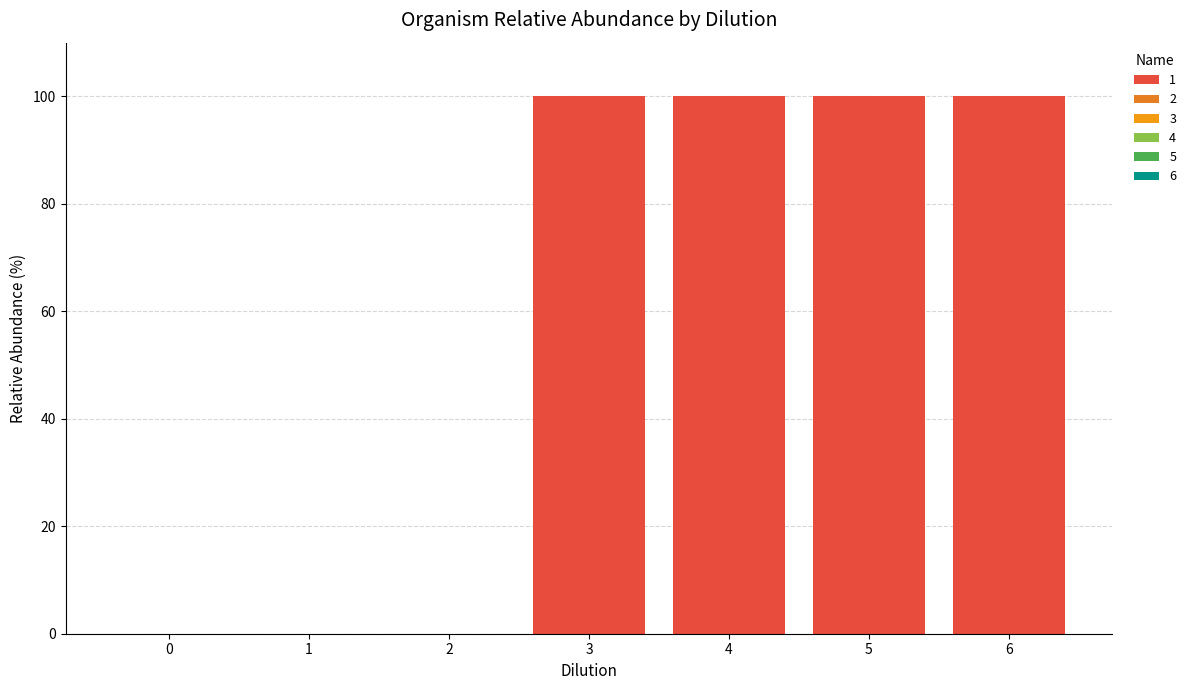

How many categories are shown in the chart?

7